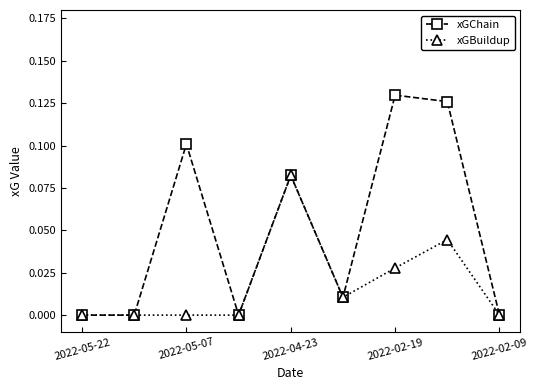

Which series has the largest range (max minus min)?

xGChain